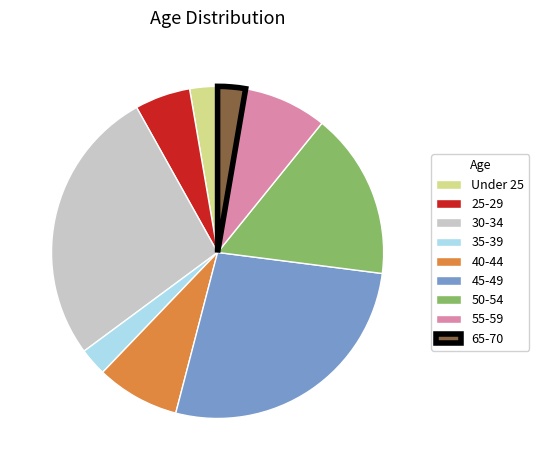

Is there a majority slice in this chart?

No